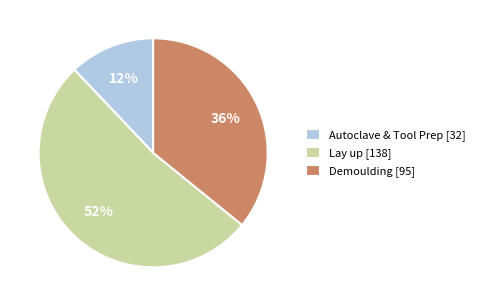

Count the number of slices in the pie.

3